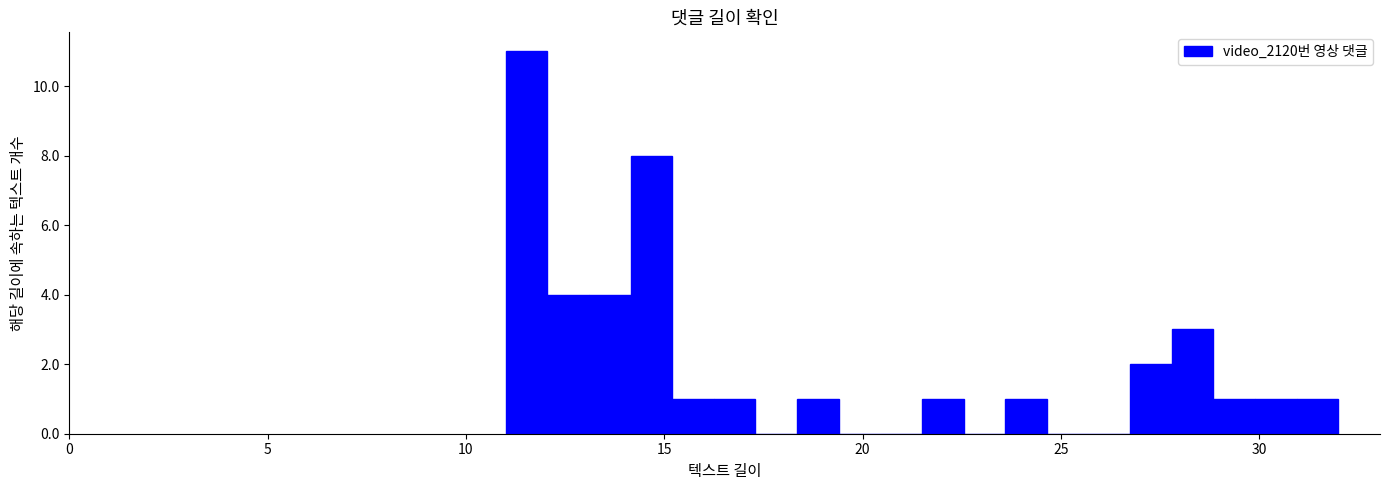

Read against the x-axis, roughly where is the centre of the tallest bar?

11.5